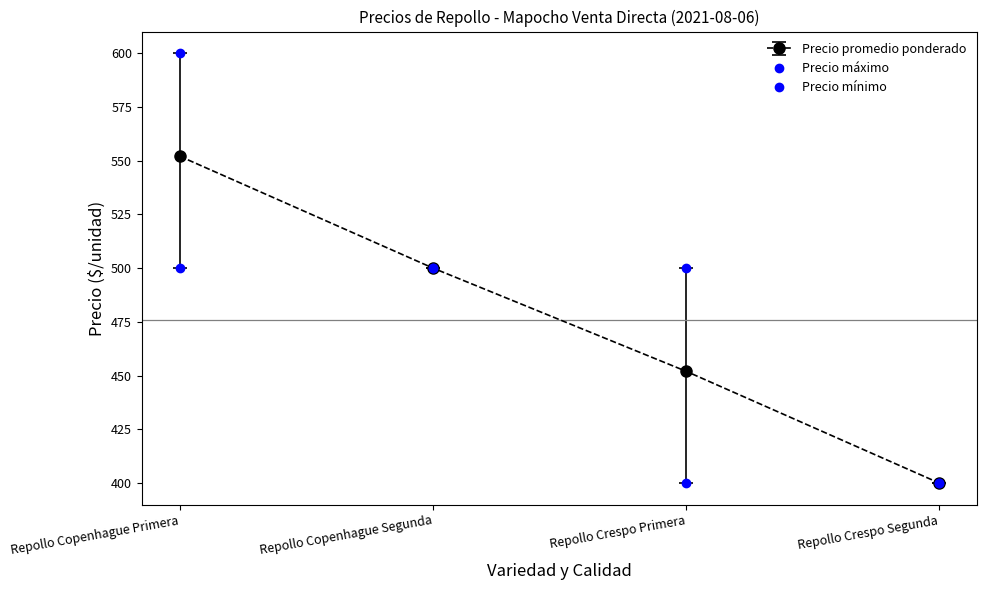

How many lines are shown in the chart?

3